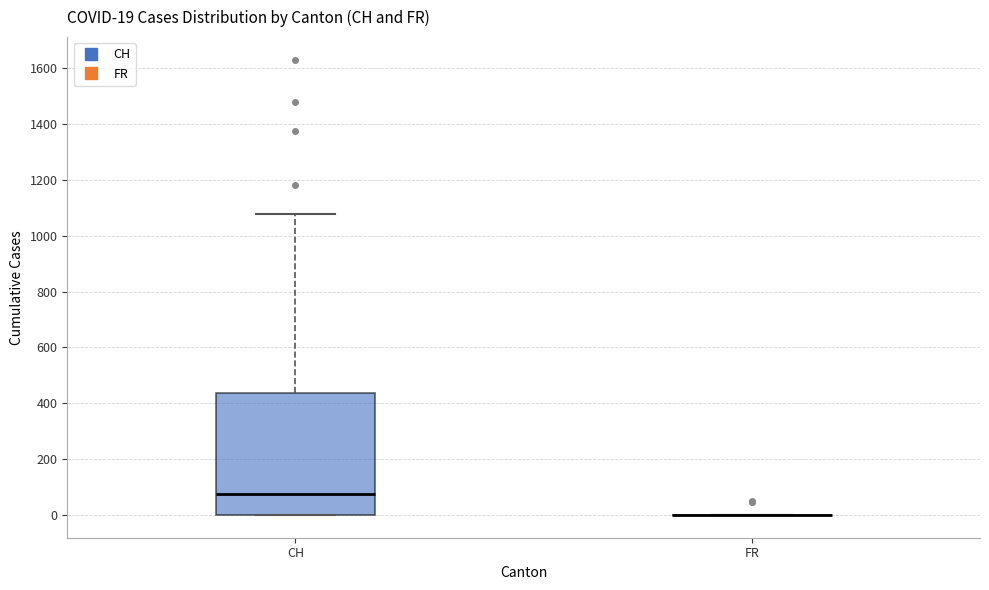

Which box is the tallest, from its lower edge to its upper edge?

CH